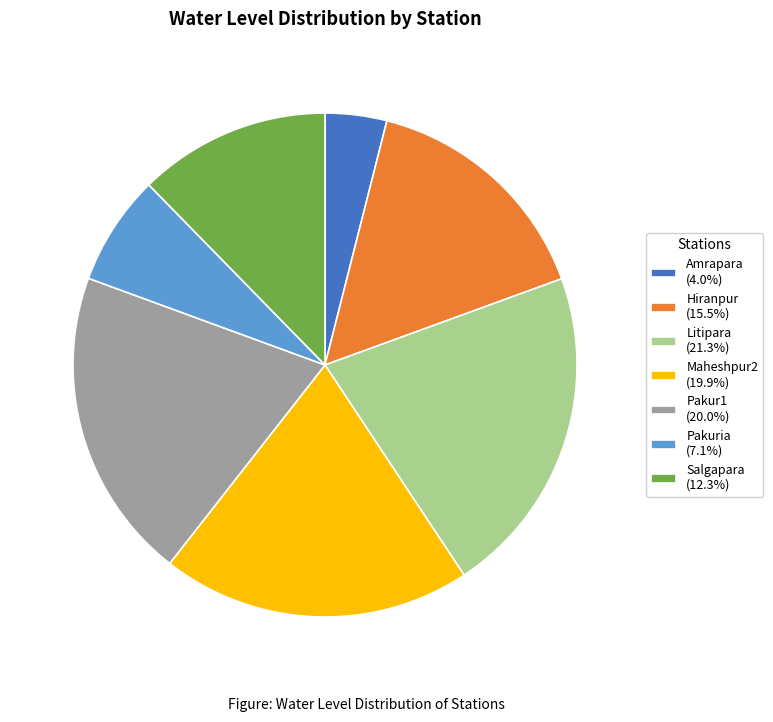

Approximately how many times larger is the value at Litipara (21.3%) compared to Pakuria (7.1%)?

3.0